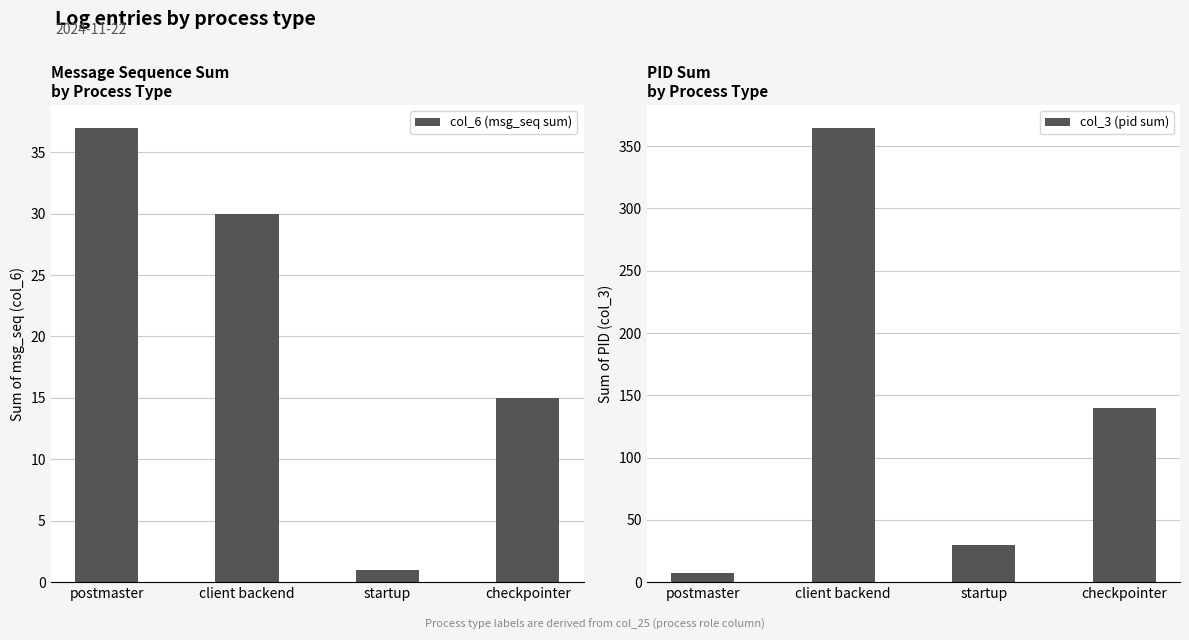

What is the average value of the col_3 (pid sum) series?

136